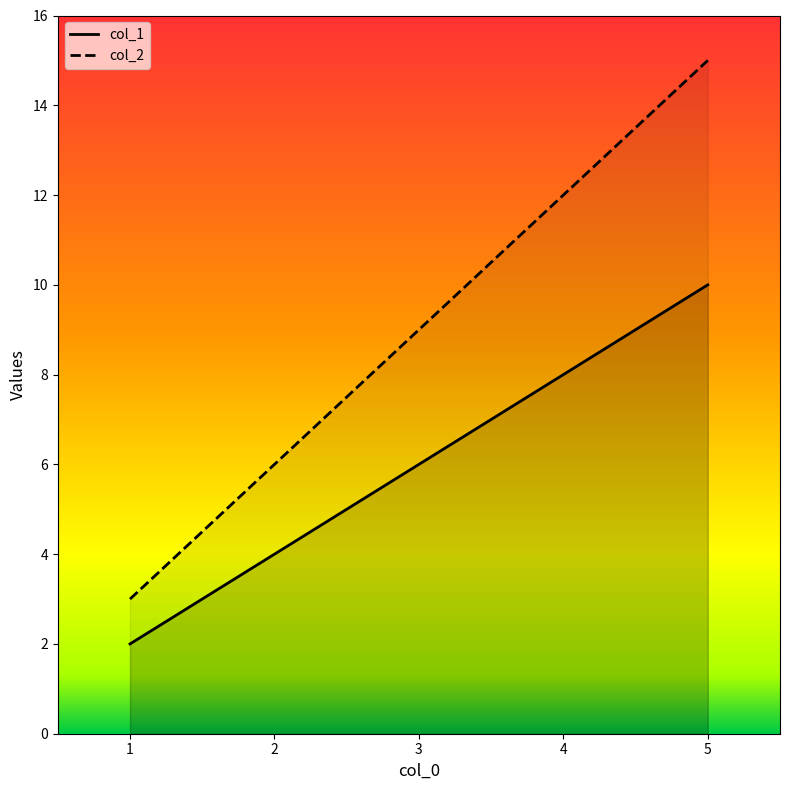

What is the maximum value shown in the chart?

15